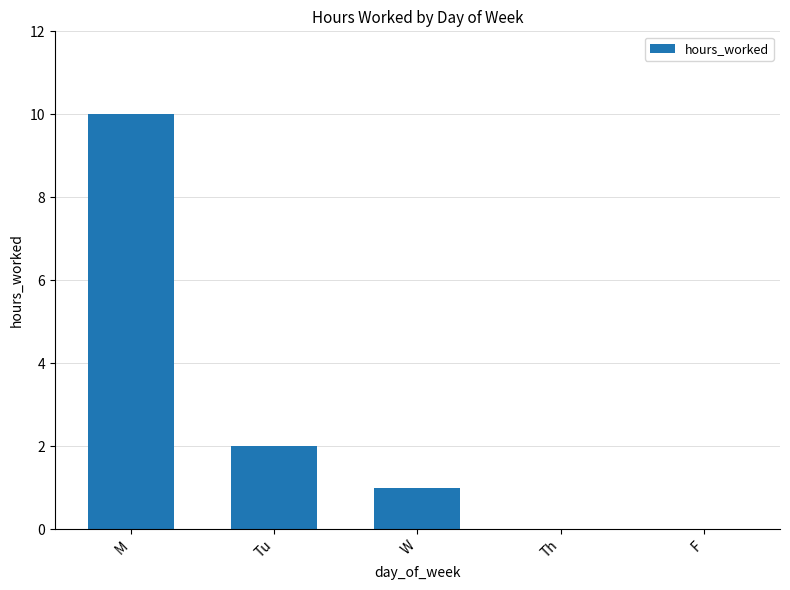

What is the sum of the values at W and Th?

1